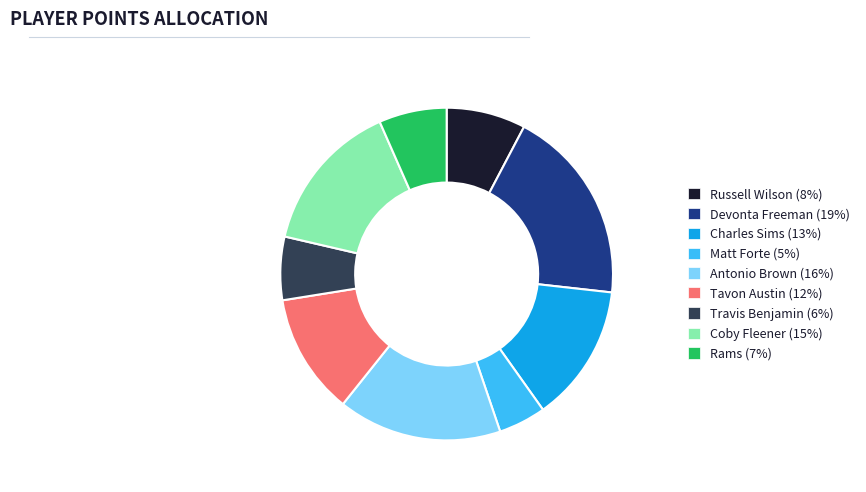

Is the sum of Russell Wilson (8%) and Antonio Brown (16%) greater than half?

No